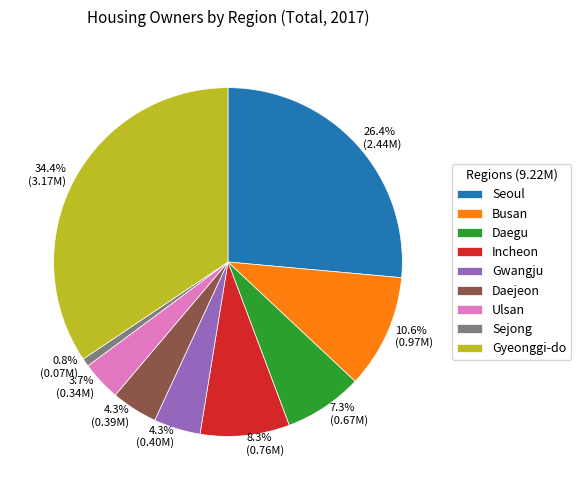

What is the largest slice in the pie chart?

Gyeonggi-do